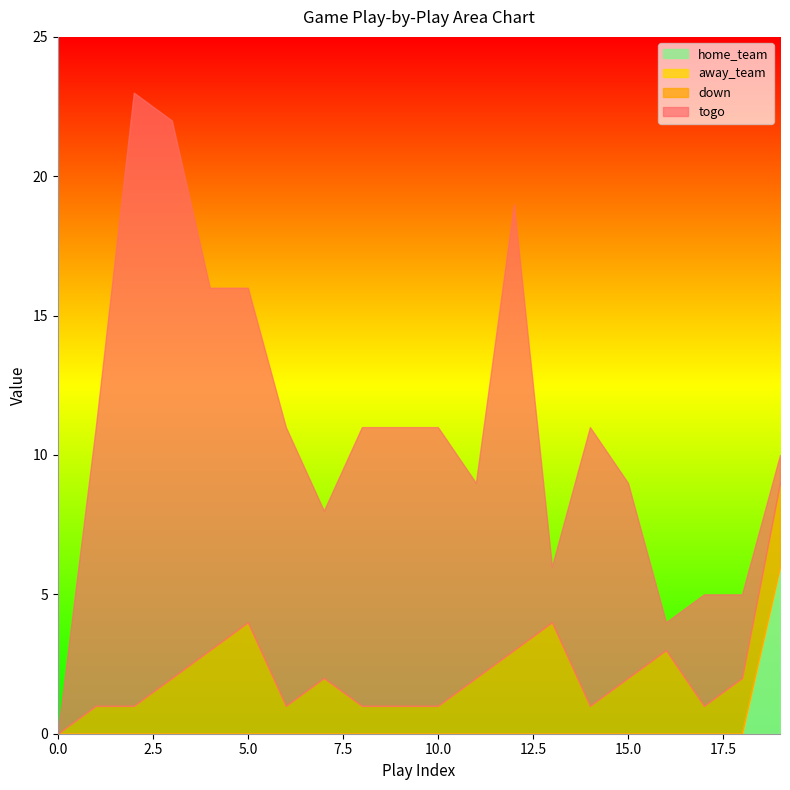

At which label does togo reach its peak?

2